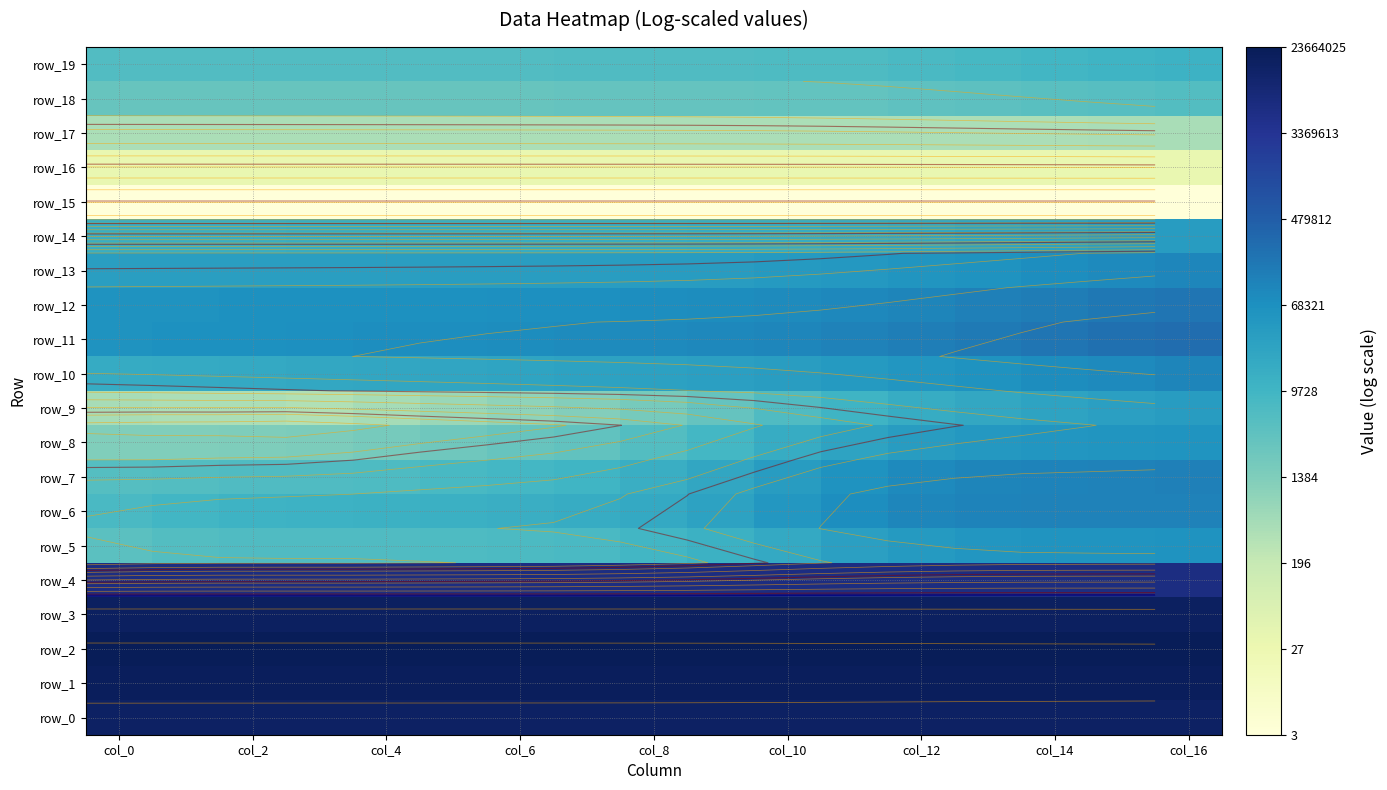

Which series has the widest spread of values?

row_9